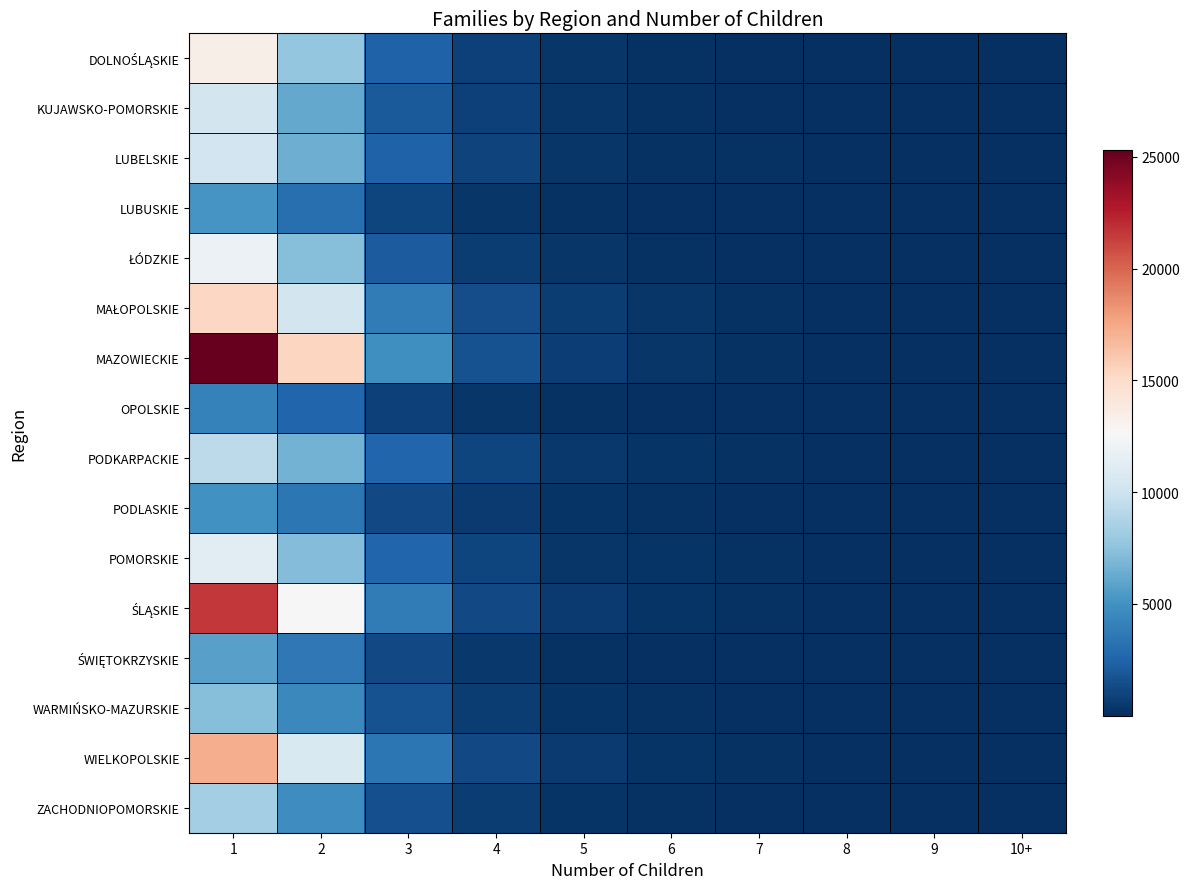

At how many categories does at least one series exceed 24011?

1